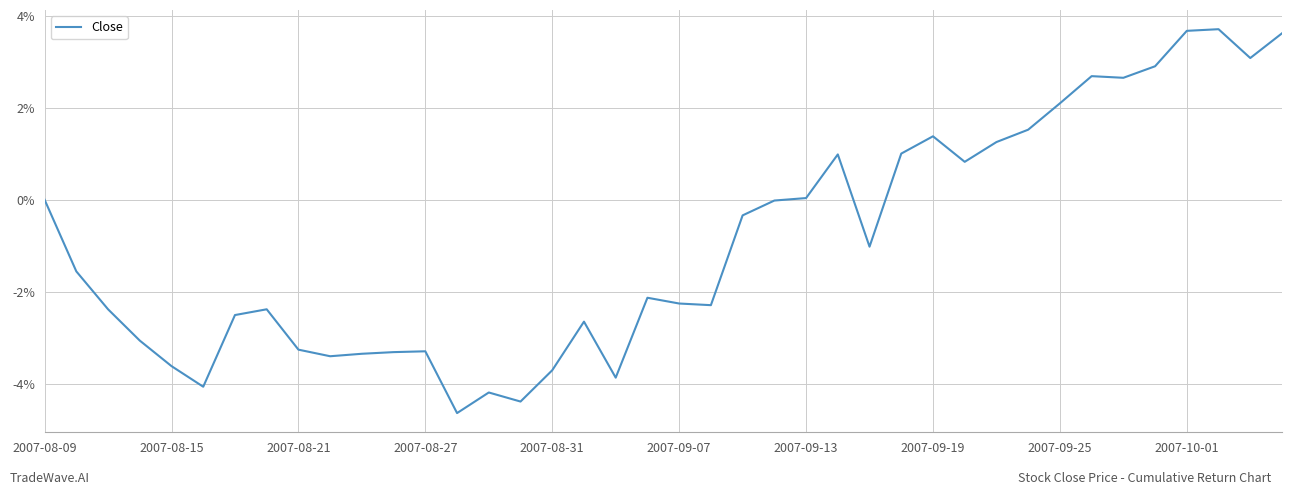

What is the smallest value displayed?

-4.6